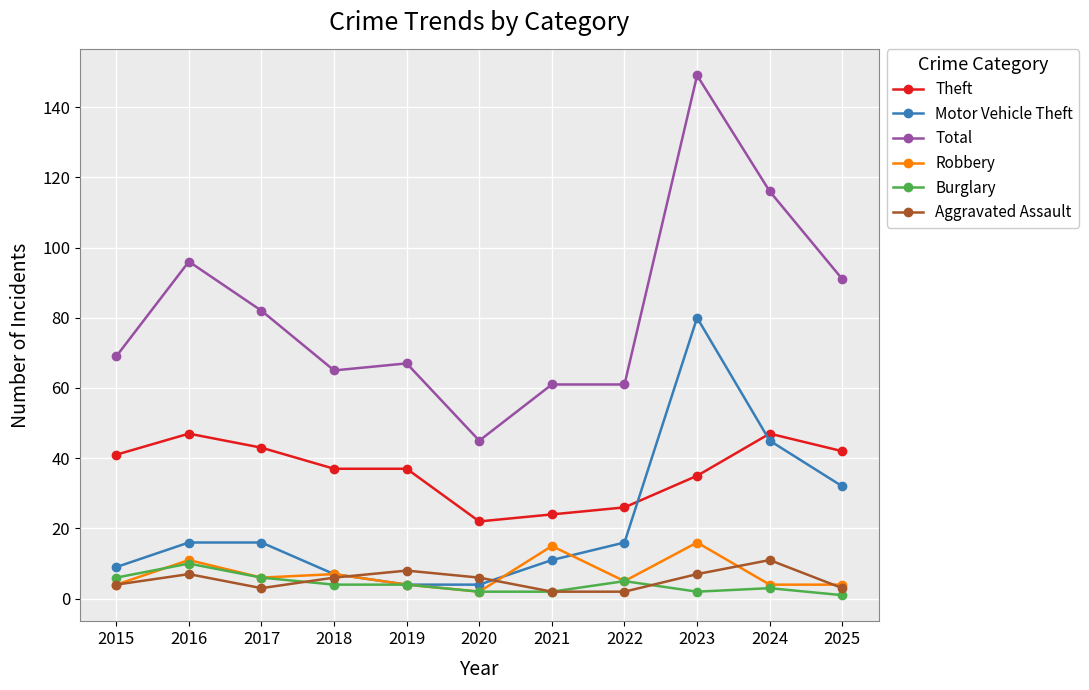

What is the difference between the maximum and minimum values in the Robbery series?

14